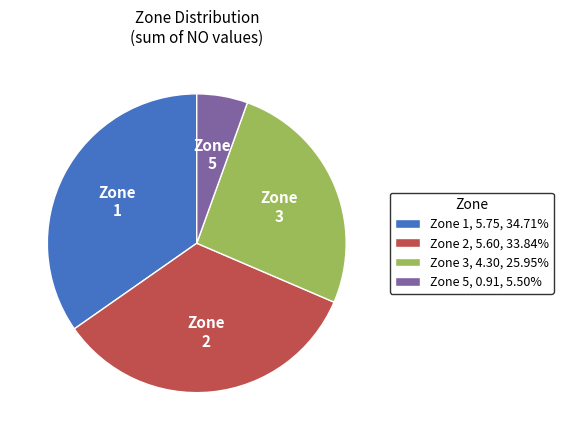

Does Zone 2, 5.60, 33.84% represent more than half of the total?

No